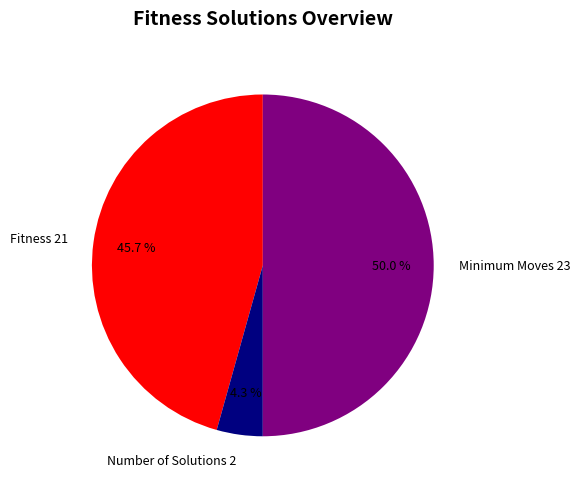

What is the total percentage of Number of Solutions 2 and Fitness 21?

50.0%